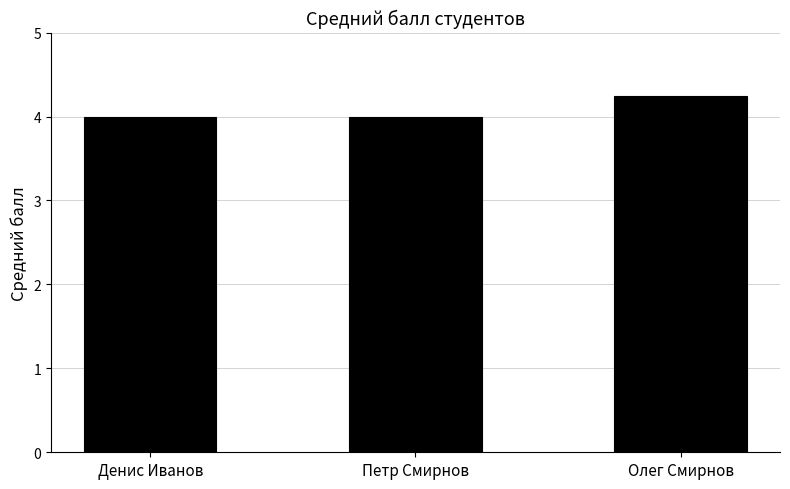

Which has a higher value, Денис Иванов or Олег Смирнов?

Олег Смирнов